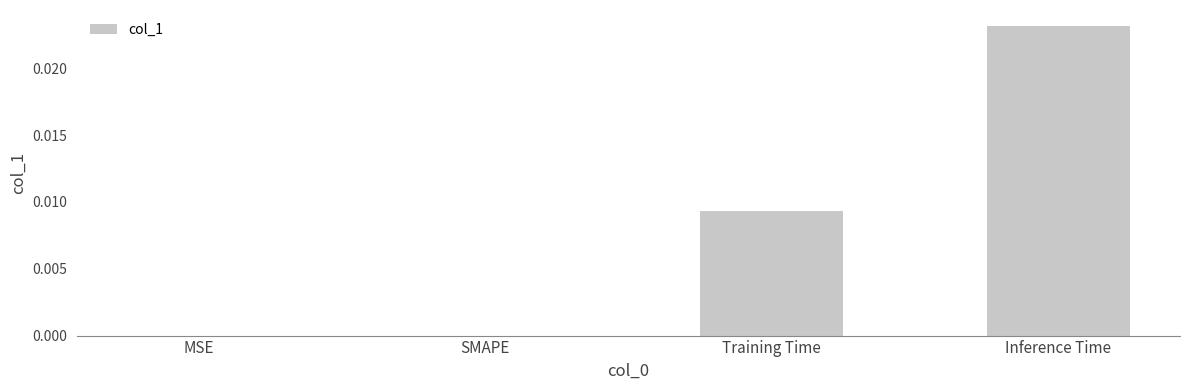

True or false: the data shows 0.0 at Inference Time.

True